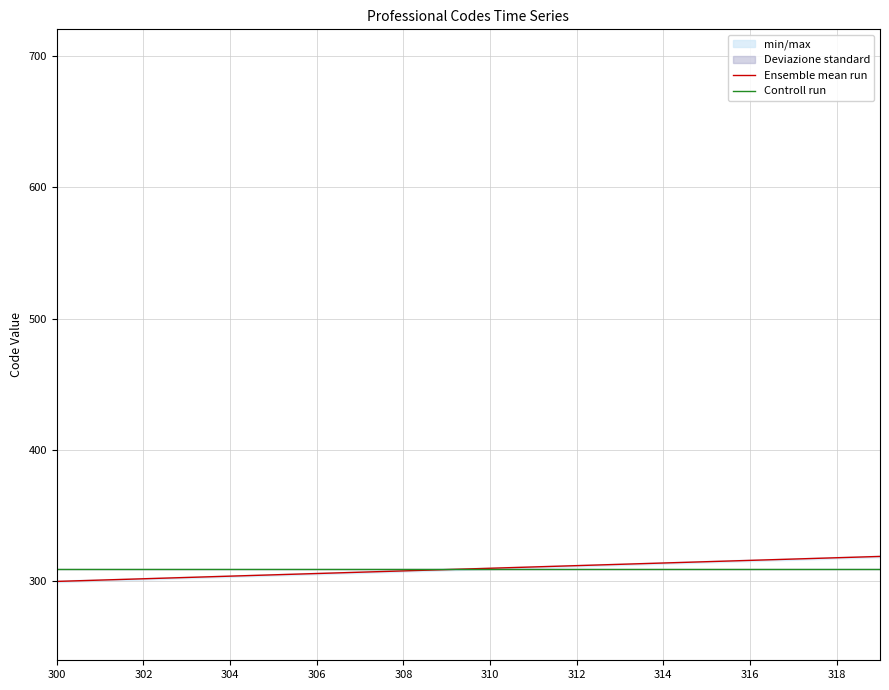

Which series has the largest total across all categories?

Ensemble mean run